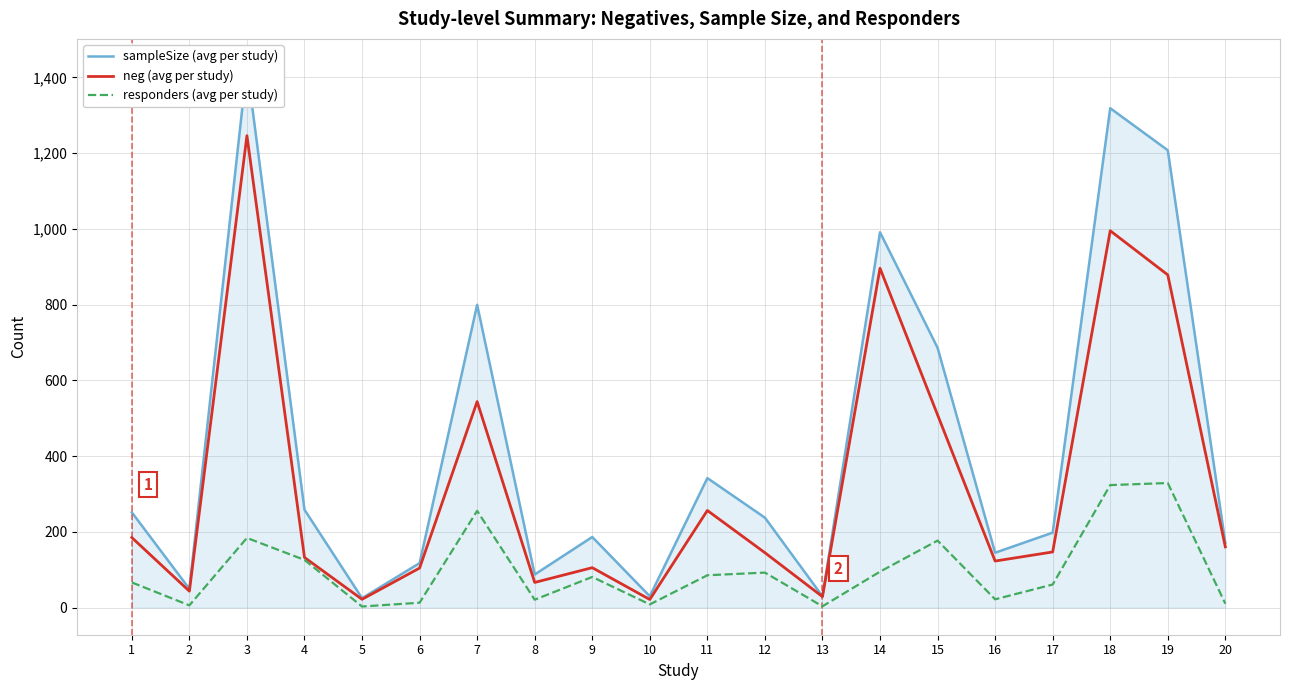

Reading left to right, list all the values displayed in this chart.

sampleSize (avg per study): 1=251.5	2=49.5	3=1430.0	4=258.5	5=25.0	6=117.5	7=799.5	8=87.5	9=186.5	10=30.0	11=342.0	12=237.5	13=30.0	14=991.0	15=686.0	16=145.0	17=198.0	18=1318.5	19=1207.5	20=171.0
neg (avg per study): 1=185.0	2=43.5	3=1246.0	4=132.5	5=22.0	6=104.5	7=544.0	8=66.5	9=105.5	10=21.5	11=256.5	12=145.0	13=29.0	14=896.0	15=509.0	16=123.0	17=147.0	18=995.0	19=878.5	20=160.5
responders (avg per study): 1=66.5	2=6.0	3=184.0	4=126.0	5=3.0	6=13.0	7=255.5	8=21.0	9=81.0	10=8.5	11=85.5	12=92.5	13=3.5	14=95.0	15=177.0	16=22.0	17=61.0	18=323.5	19=329.0	20=10.5